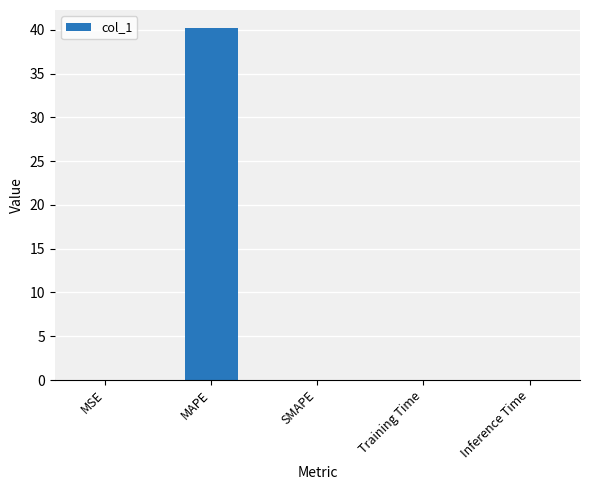

How many categories are shown in the chart?

5